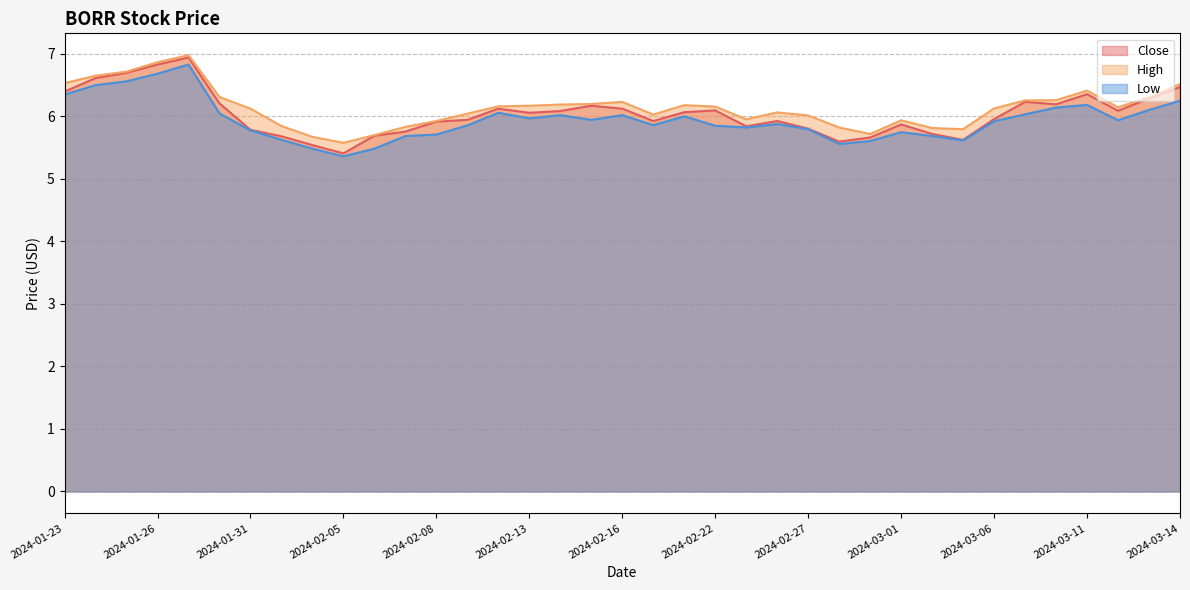

At which category does Low reach its first local peak?

2024-01-29